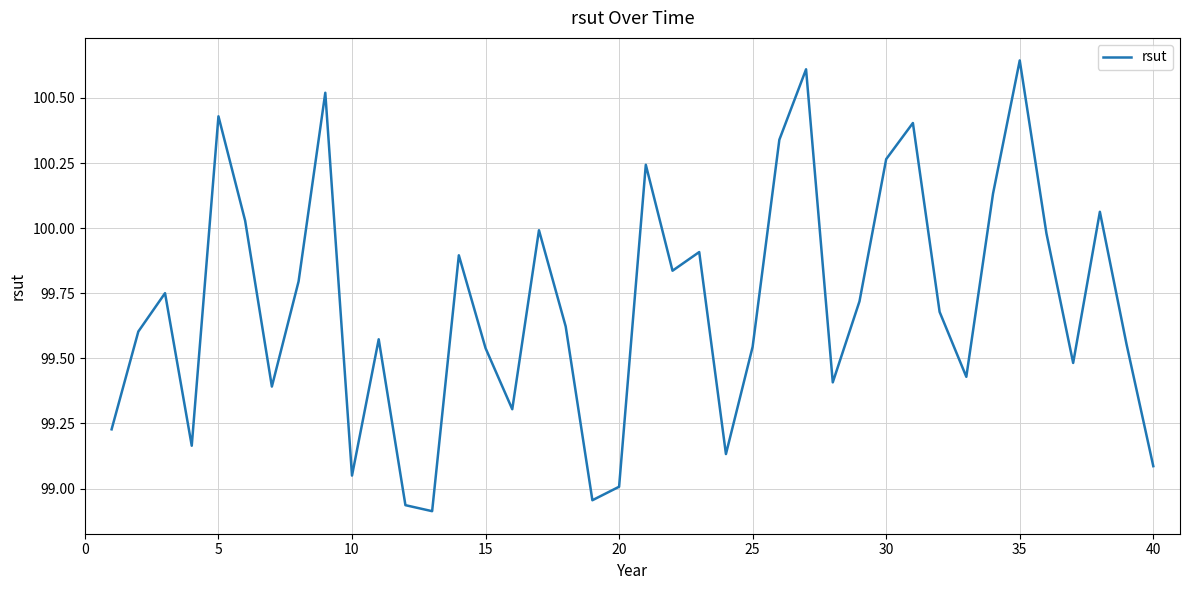

How many points are lower than both their immediate neighbors (excluding endpoints)?

11